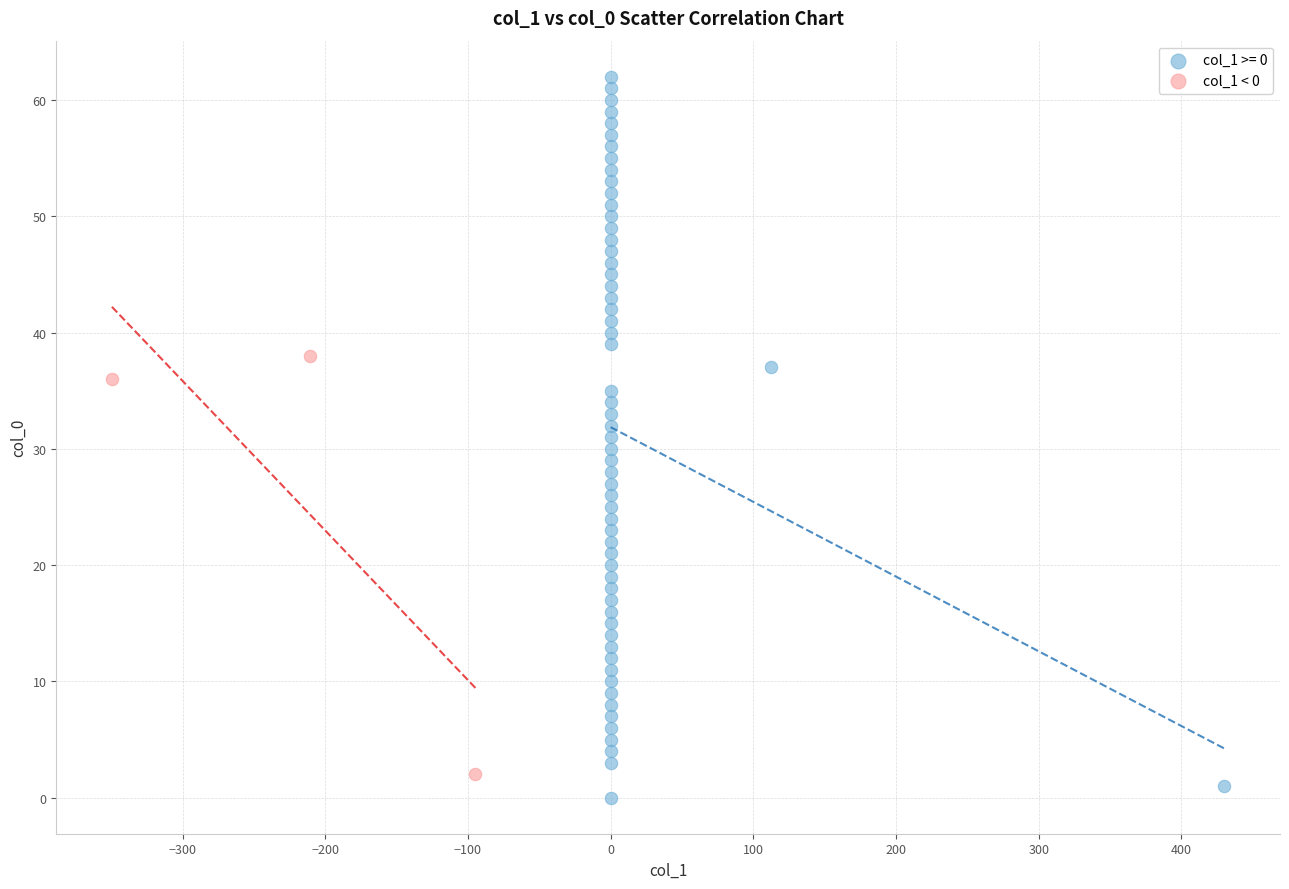

Which series reaches the maximum Y coordinate?

col_1 >= 0